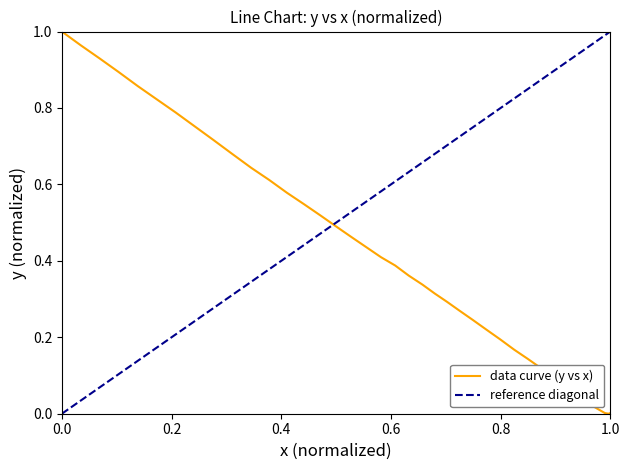

What is the value of the 2nd point from the left?

1.0